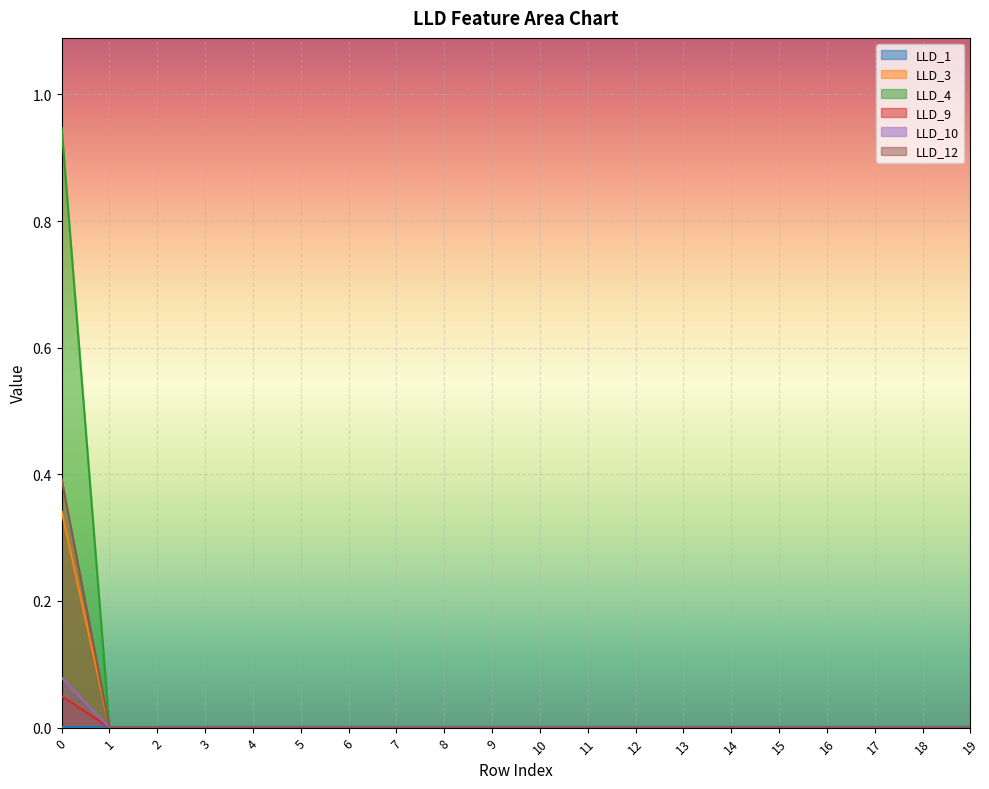

The value of LLD_1 at 4 is 0.0. True or false?

False